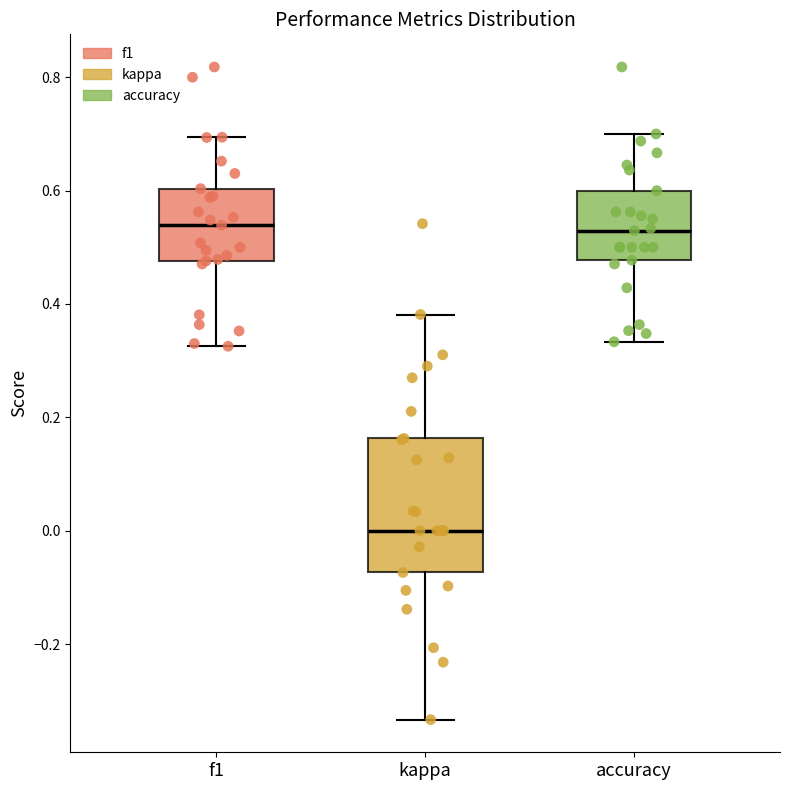

Reading left to right, read every box against the y-axis: the position of its median line, the range the box covers, and the ends of its whiskers. The values are not printed on the chart, so give them approximately, as read against the axis.

f1: median 0.54, box 0.48 to 0.60, whiskers 0.32 to 0.70
kappa: median 0.00, box -0.08 to 0.16, whiskers -0.34 to 0.38
accuracy: median 0.52, box 0.48 to 0.60, whiskers 0.34 to 0.70